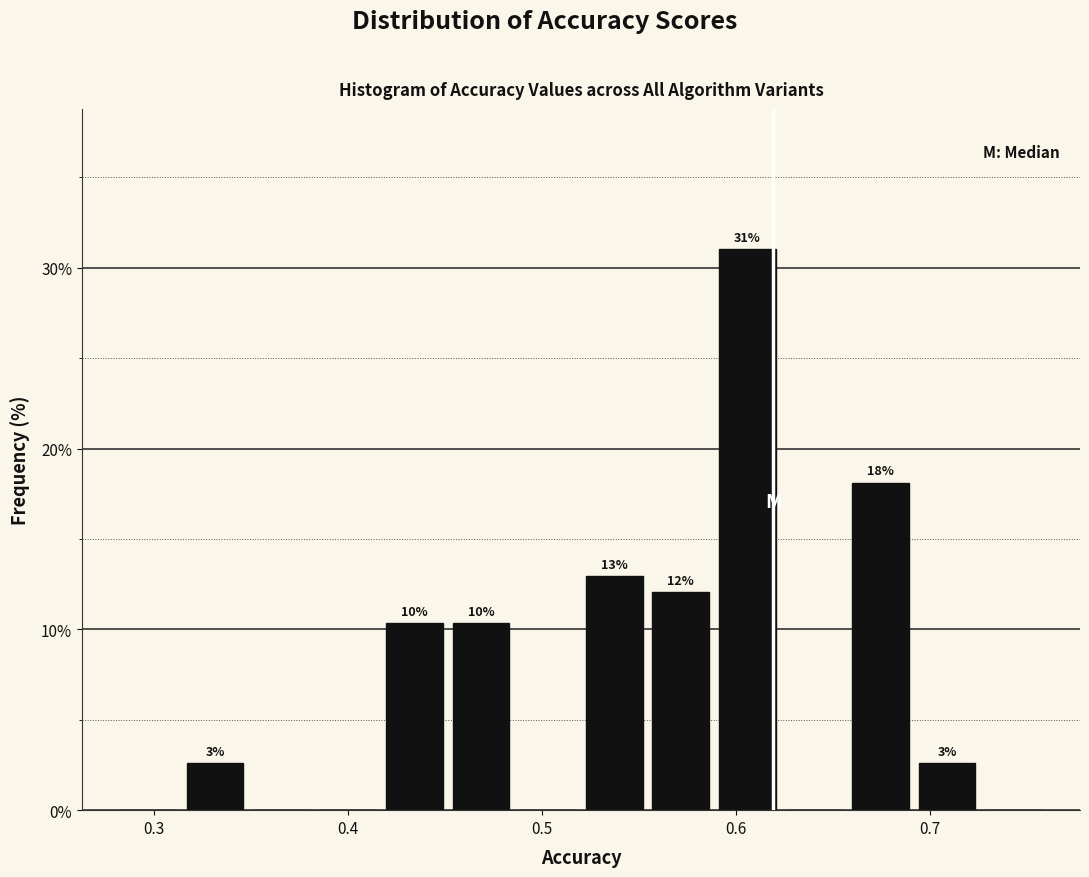

Read against the x-axis, roughly where is the centre of the tallest bar?

0.61